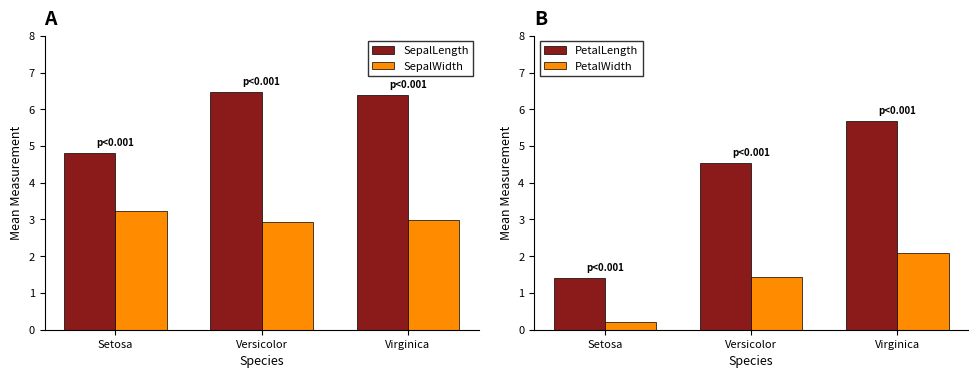

What is the label of the 2nd bar from the left?

Versicolor